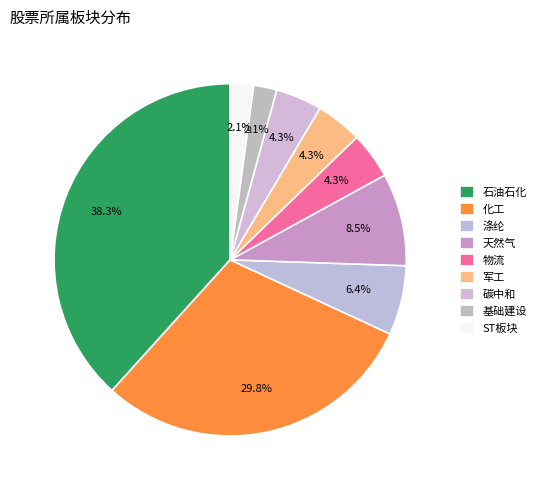

How many slices are in this pie chart?

9